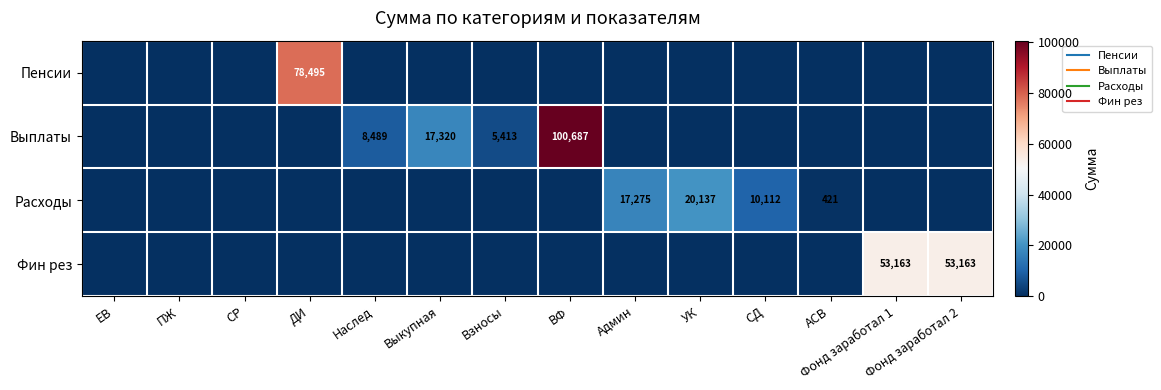

True or false: Расходы has a value of 20137.5 at УК.

True